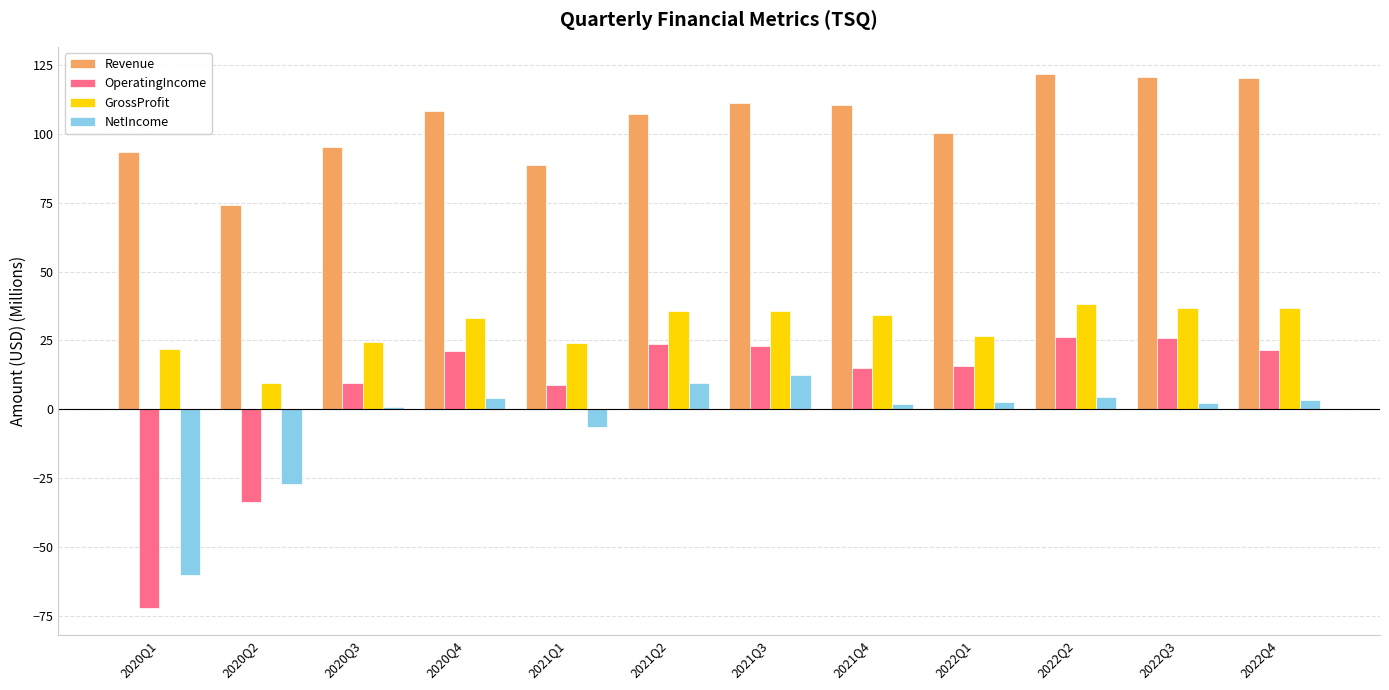

At how many categories does at least one series exceed 41?

12